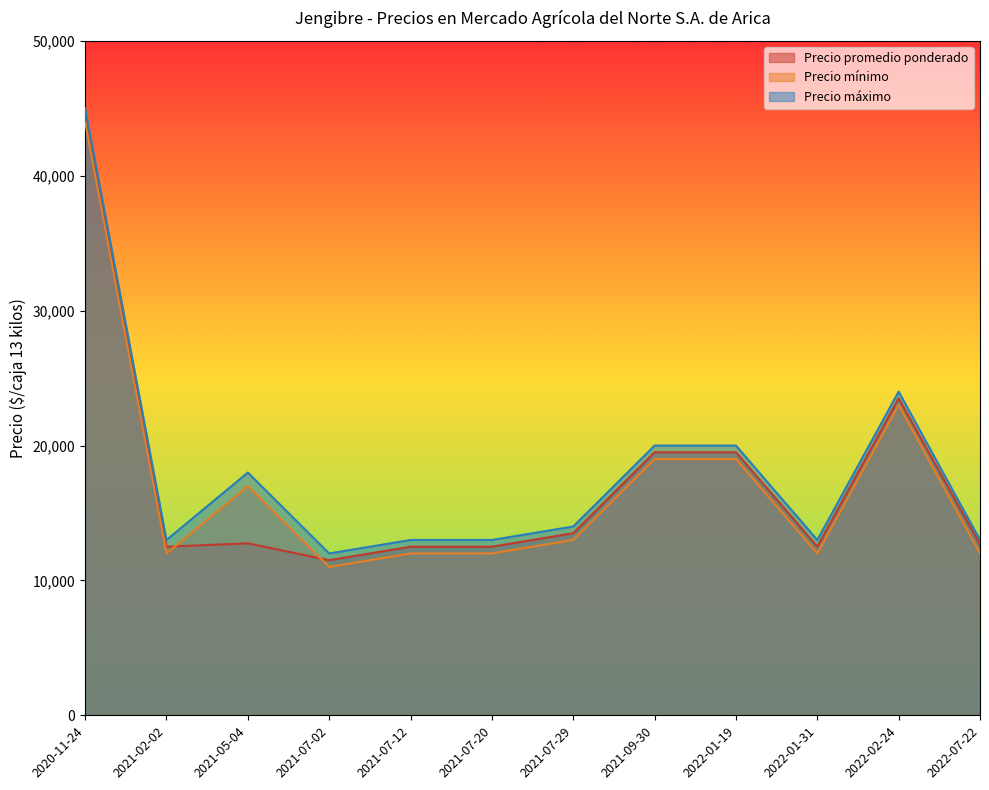

What is the difference between the maximum and minimum values in the Precio mínimo series?

33000